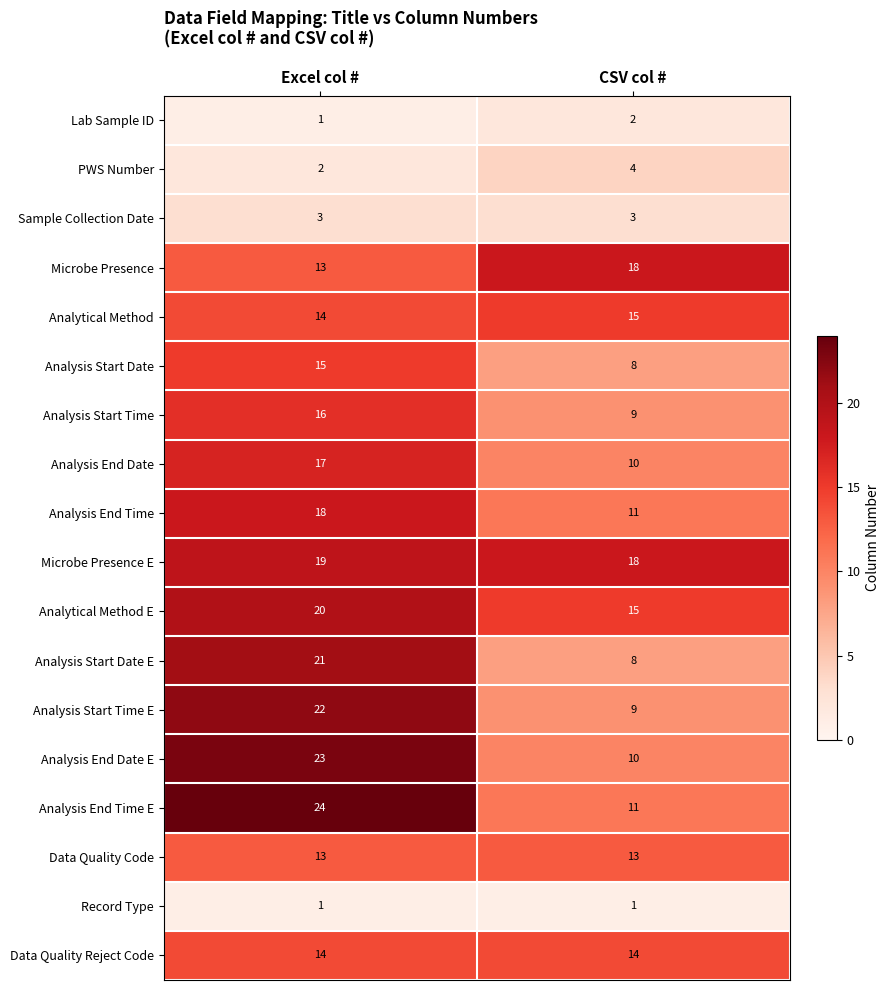

What is the maximum value for Analysis End Date E?

23